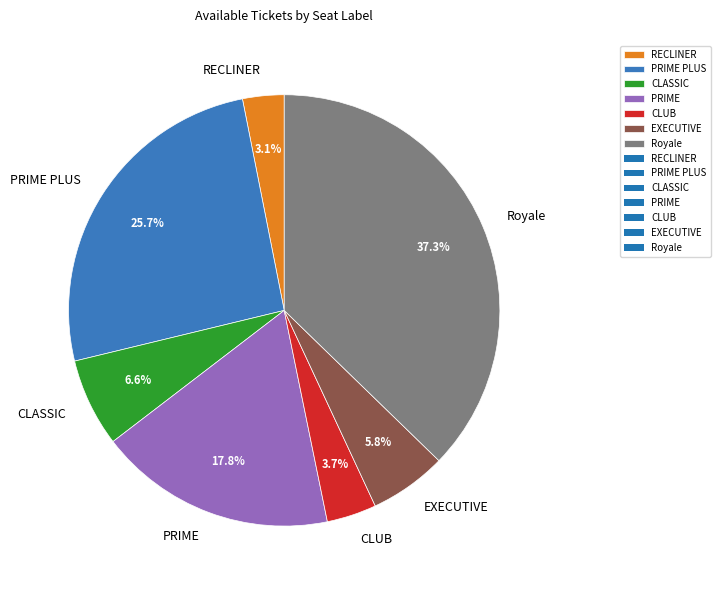

To the nearest percent, what is the difference between the largest and smallest slice percentages?

34%